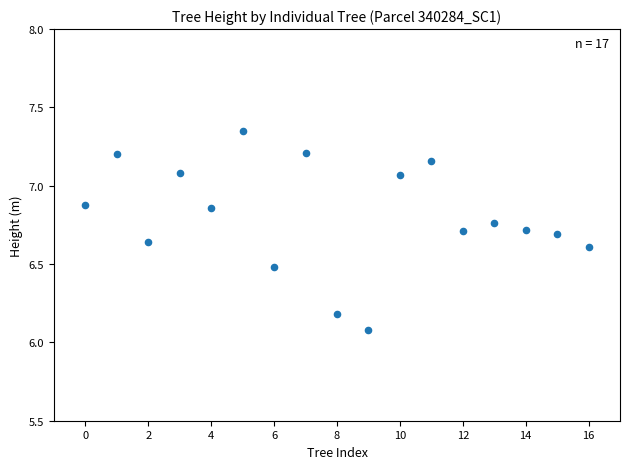

What Y value in the scatter plot is closest to 6?

6.1